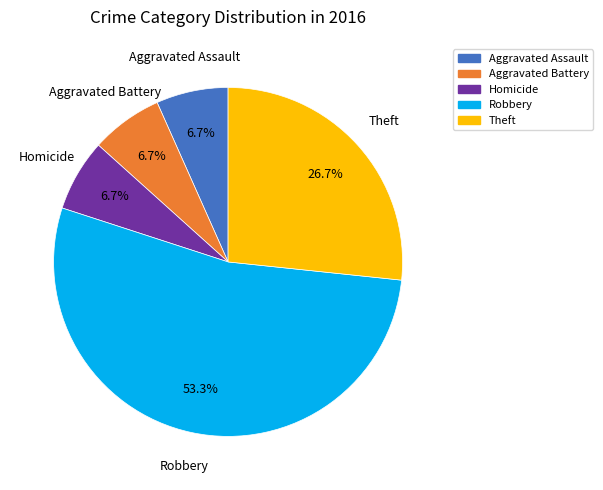

Is there a majority slice in this chart?

Yes